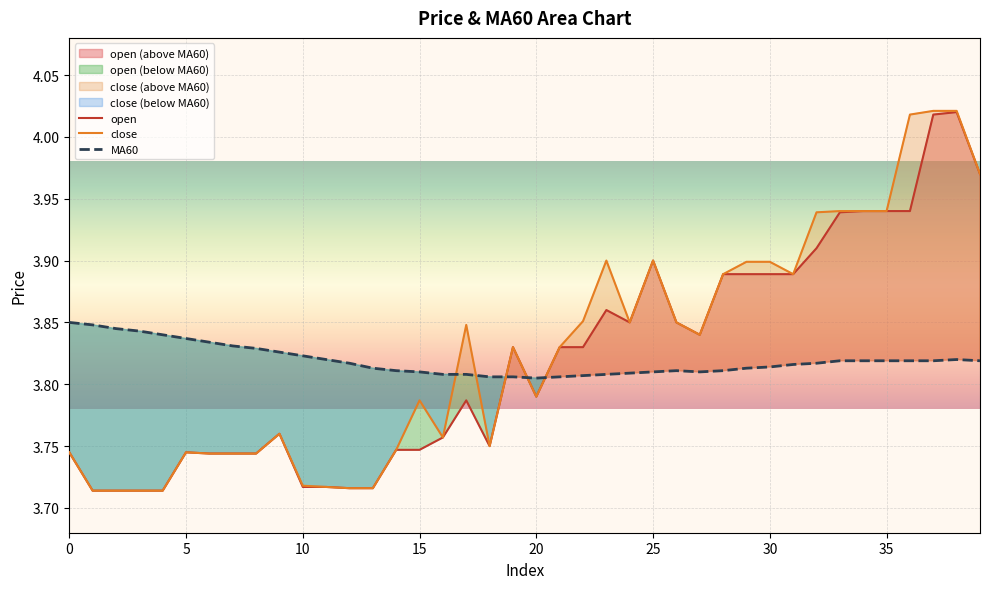

At which label is MA60 closest to 3?

20